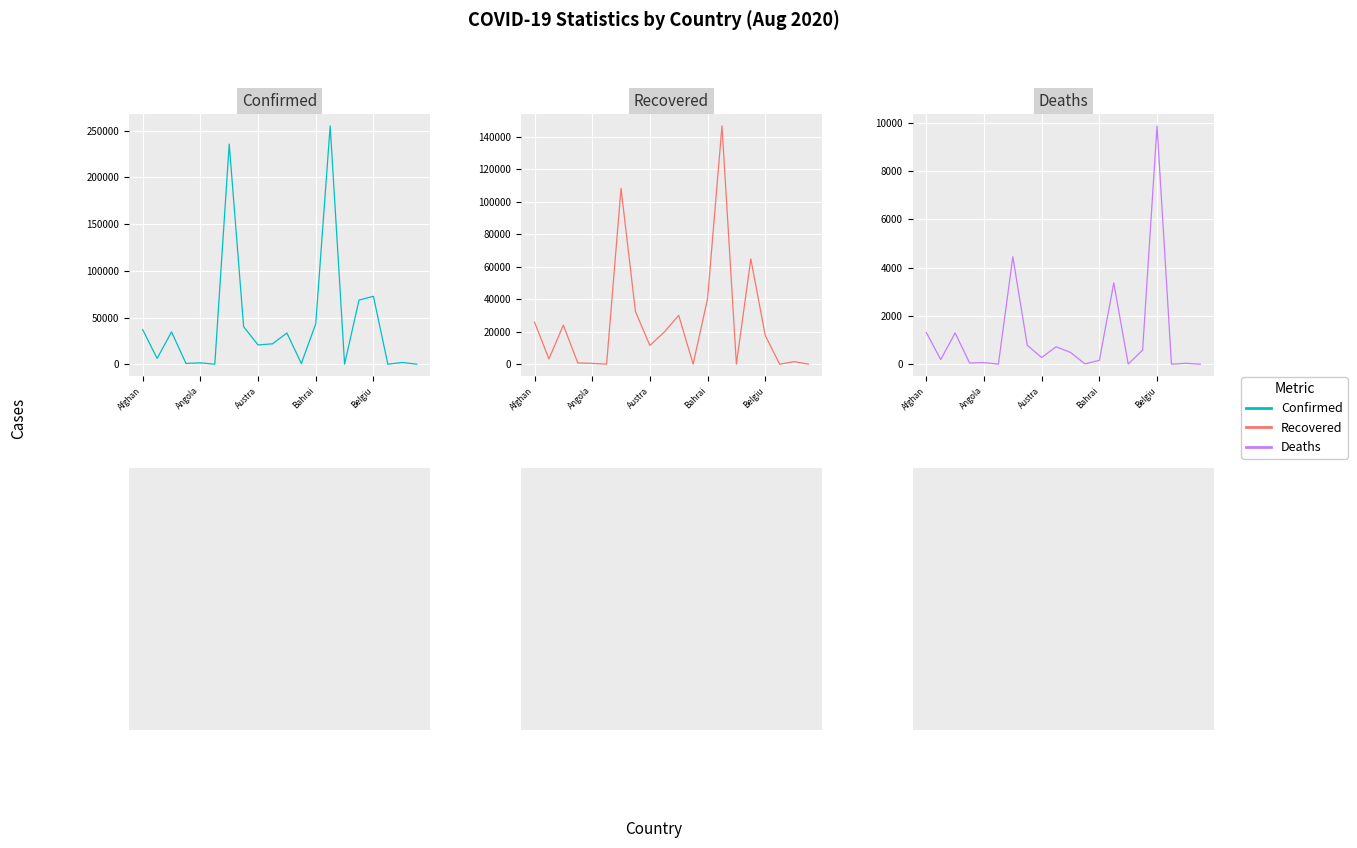

What are all the series names shown in the legend?

Confirmed, Recovered, Deaths